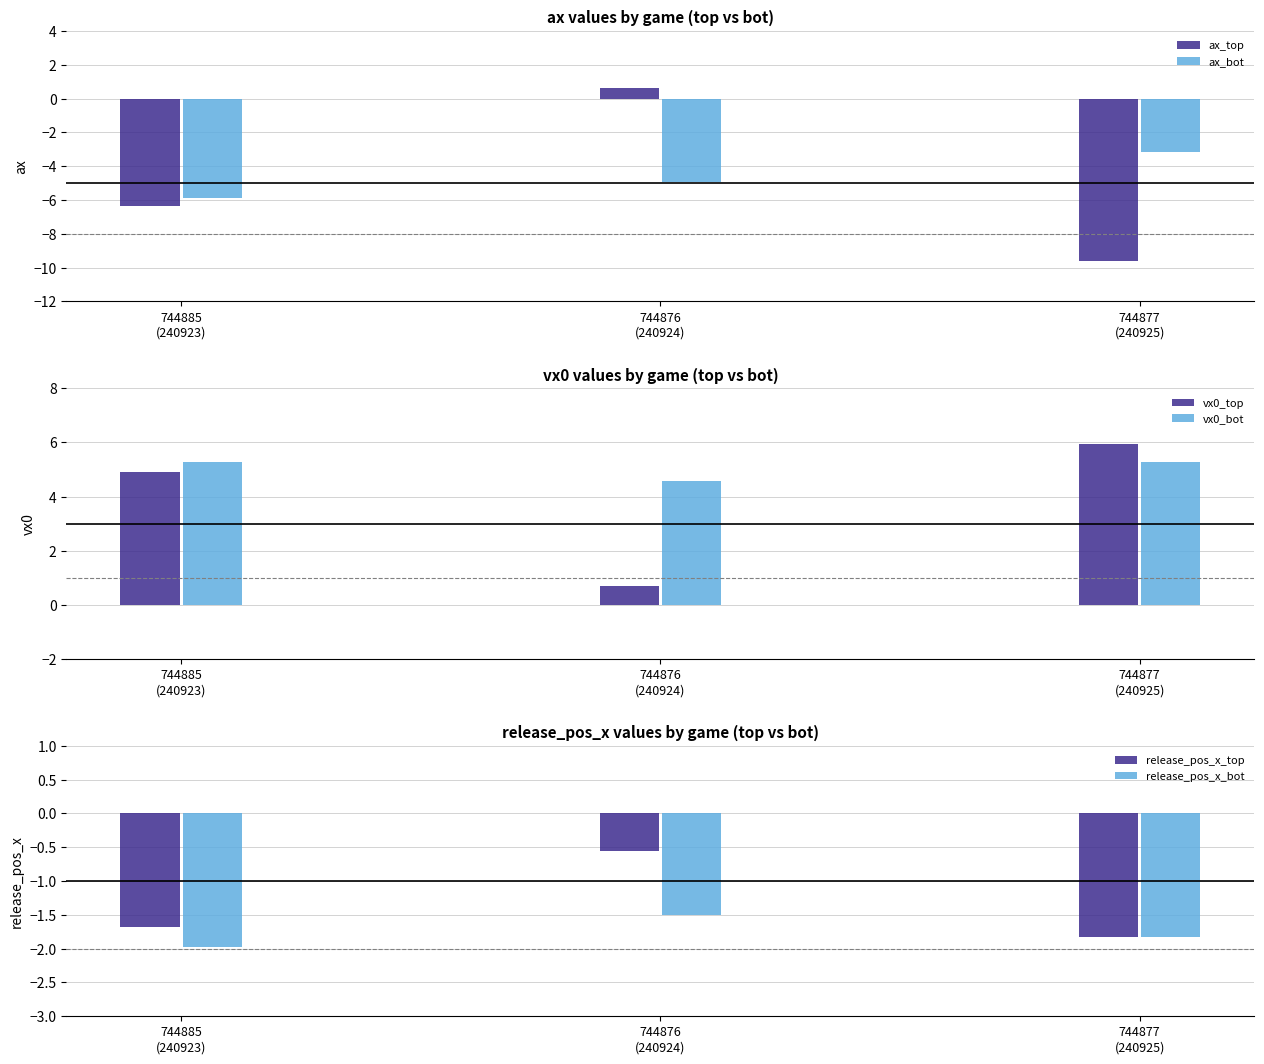

Count the number of data series in this chart.

6